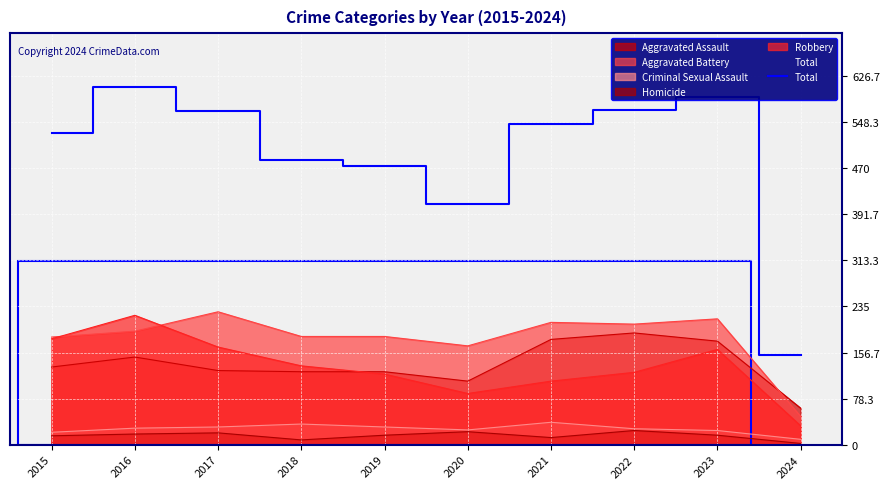

Is it true that the value at 2023 is 592?

True